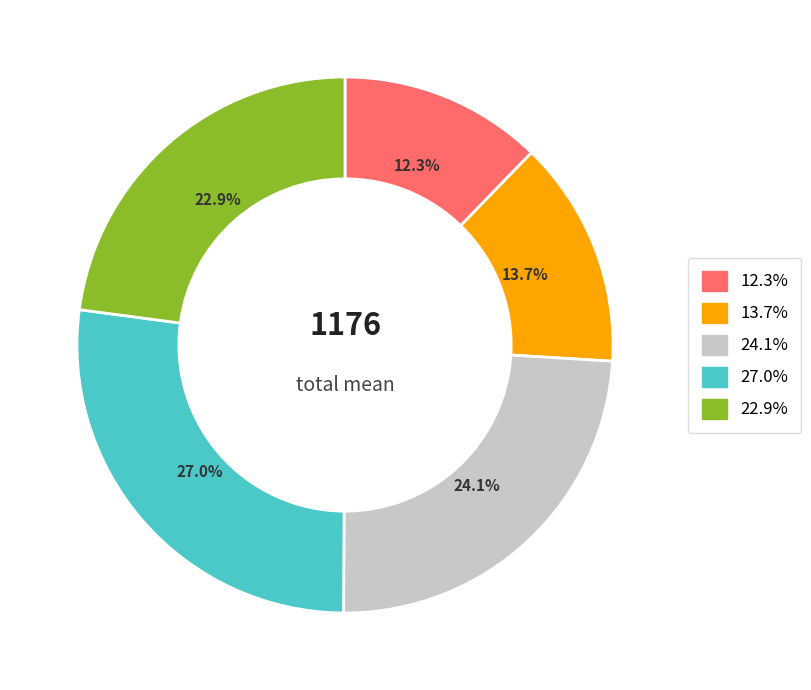

Is there any slice that represents more than half of the pie?

No